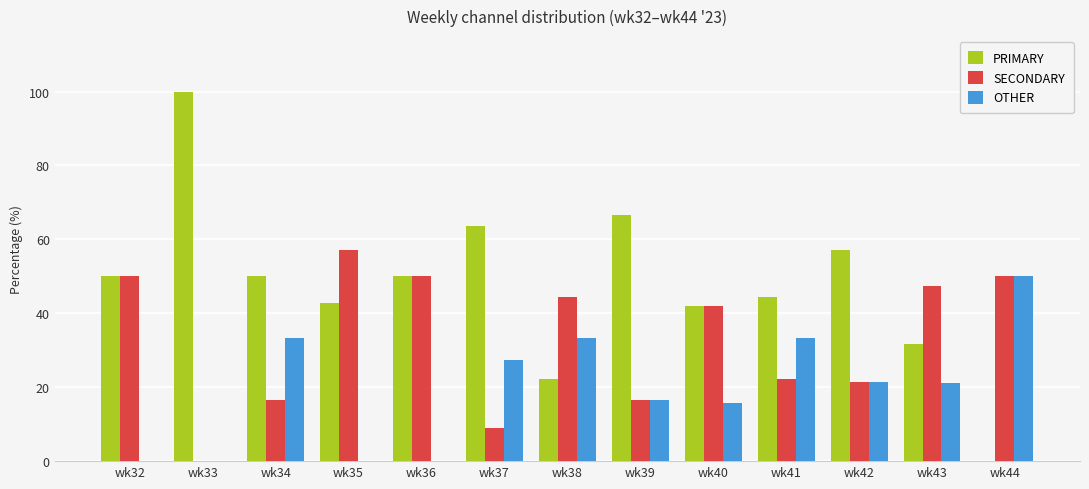

Which series changed the most between wk33 and wk38?

PRIMARY